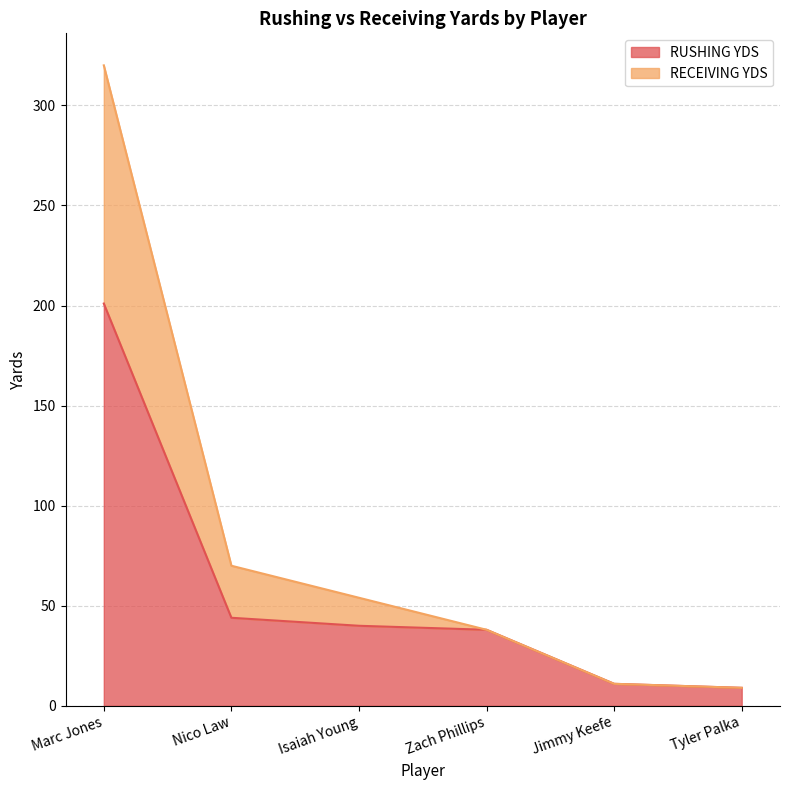

Is it true that RUSHING YDS equals 44 at Nico Law?

True